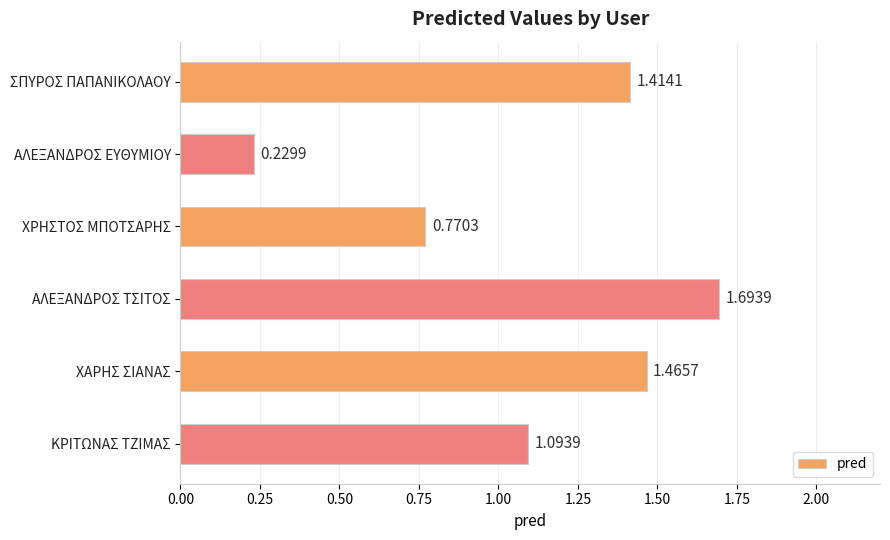

What is the difference between the maximum and second lowest values?

0.9